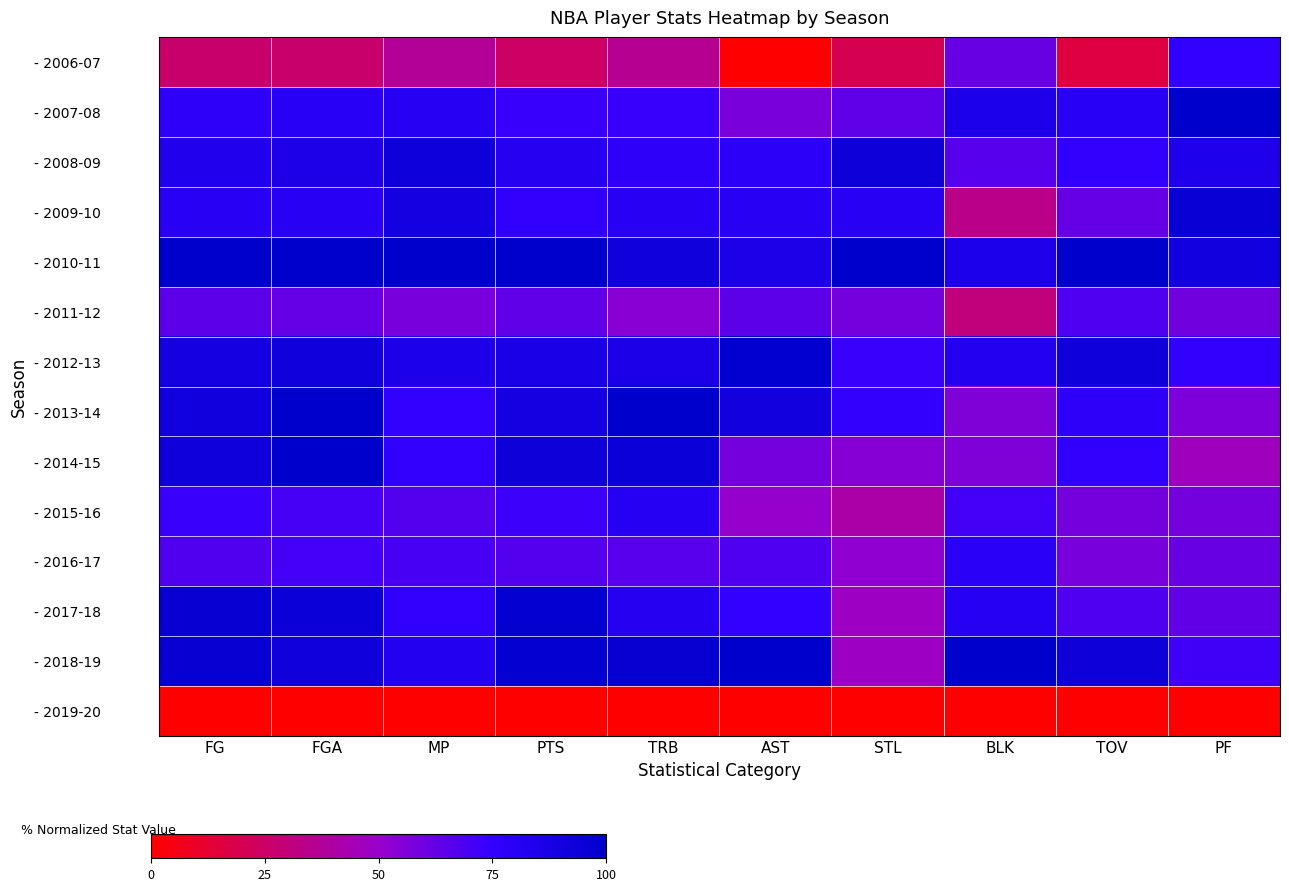

Reading right to left, list all the values displayed in this chart.

- 2006-07: PF=0.8	TOV=0.2	BLK=0.6	STL=0.2	AST=0.0	TRB=0.4	PTS=0.2	MP=0.4	FGA=0.3	FG=0.3
- 2007-08: PF=1.0	TOV=0.8	BLK=0.9	STL=0.6	AST=0.6	TRB=0.7	PTS=0.7	MP=0.8	FGA=0.8	FG=0.8
- 2008-09: PF=0.8	TOV=0.8	BLK=0.7	STL=0.9	AST=0.8	TRB=0.8	PTS=0.8	MP=0.9	FGA=0.9	FG=0.8
- 2009-10: PF=1.0	TOV=0.6	BLK=0.3	STL=0.8	AST=0.8	TRB=0.8	PTS=0.8	MP=0.9	FGA=0.8	FG=0.8
- 2010-11: PF=0.9	TOV=1.0	BLK=0.9	STL=1.0	AST=0.9	TRB=0.9	PTS=1.0	MP=1.0	FGA=1.0	FG=1.0
- 2011-12: PF=0.6	TOV=0.7	BLK=0.3	STL=0.6	AST=0.6	TRB=0.5	PTS=0.6	MP=0.6	FGA=0.6	FG=0.6
- 2012-13: PF=0.8	TOV=0.9	BLK=0.8	STL=0.7	AST=1.0	TRB=0.9	PTS=0.9	MP=0.9	FGA=0.9	FG=0.9
- 2013-14: PF=0.6	TOV=0.8	BLK=0.6	STL=0.7	AST=0.9	TRB=1.0	PTS=0.9	MP=0.8	FGA=1.0	FG=0.9
- 2014-15: PF=0.5	TOV=0.8	BLK=0.6	STL=0.5	AST=0.6	TRB=0.9	PTS=0.9	MP=0.8	FGA=1.0	FG=0.9
- 2015-16: PF=0.6	TOV=0.6	BLK=0.7	STL=0.4	AST=0.5	TRB=0.8	PTS=0.7	MP=0.7	FGA=0.7	FG=0.7
- 2016-17: PF=0.6	TOV=0.6	BLK=0.8	STL=0.5	AST=0.7	TRB=0.7	PTS=0.7	MP=0.7	FGA=0.7	FG=0.7
- 2017-18: PF=0.6	TOV=0.7	BLK=0.8	STL=0.5	AST=0.8	TRB=0.8	PTS=1.0	MP=0.8	FGA=0.9	FG=1.0
- 2018-19: PF=0.7	TOV=0.9	BLK=1.0	STL=0.5	AST=1.0	TRB=1.0	PTS=1.0	MP=0.8	FGA=0.9	FG=1.0
- 2019-20: PF=0.0	TOV=0.0	BLK=0.0	STL=0.0	AST=0.0	TRB=0.0	PTS=0.0	MP=0.0	FGA=0.0	FG=0.0